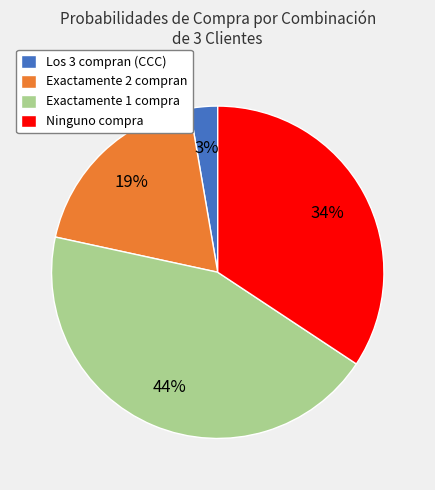

The Exactamente 1 compra slice represents 44% of the pie. True or false?

True